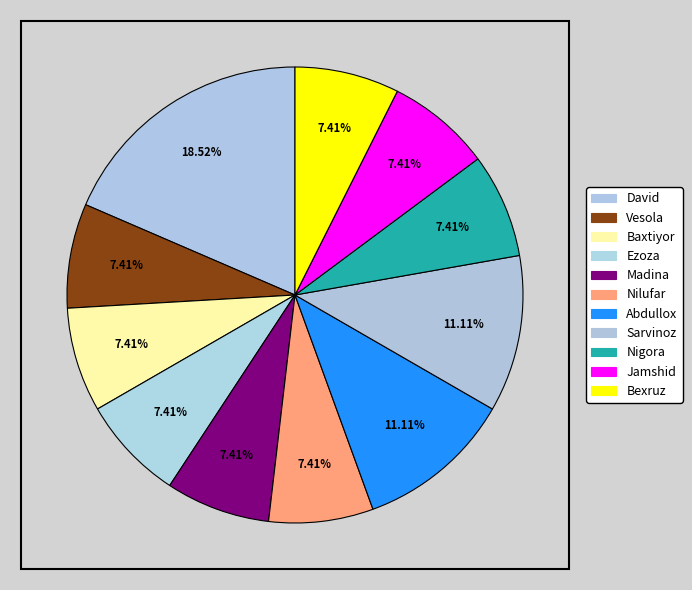

How many slices are in this pie chart?

11